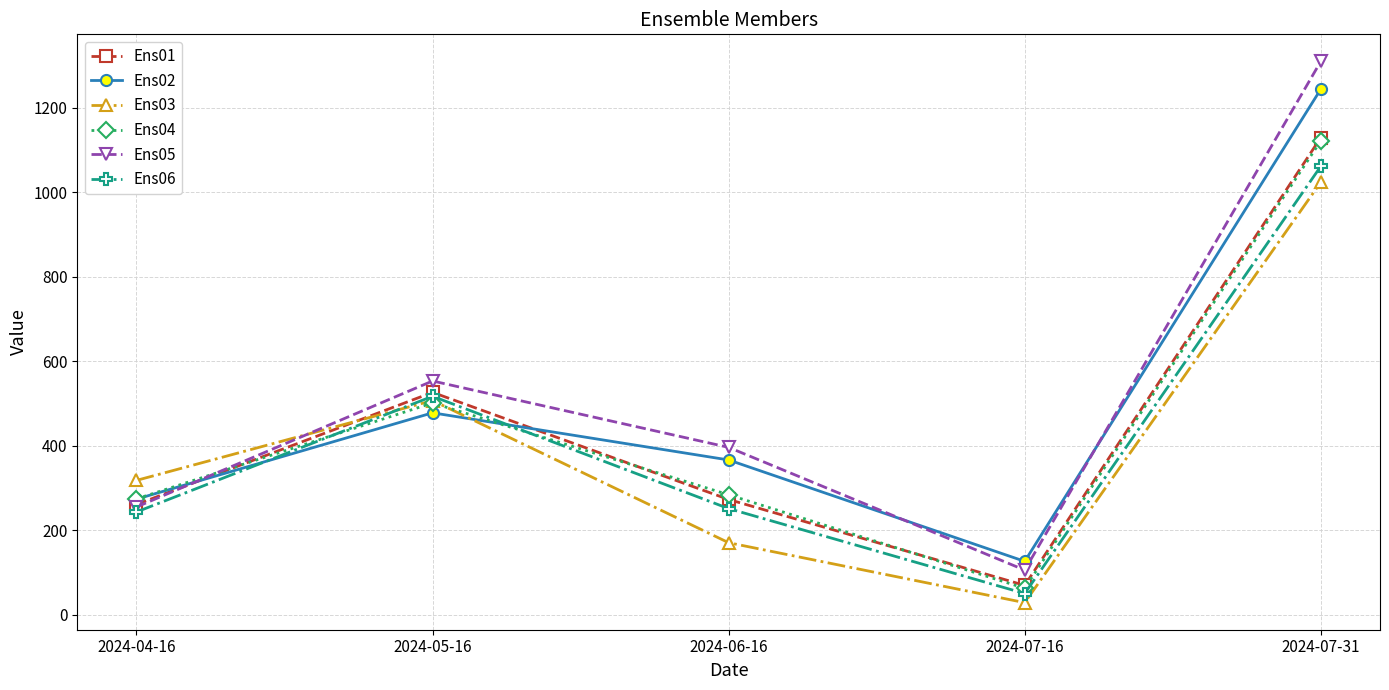

How many values in the Ens05 series exceed 395?

3